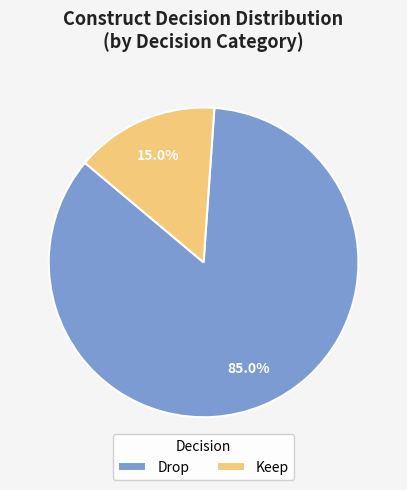

To the nearest percent, what percentage of the pie is Keep?

15%